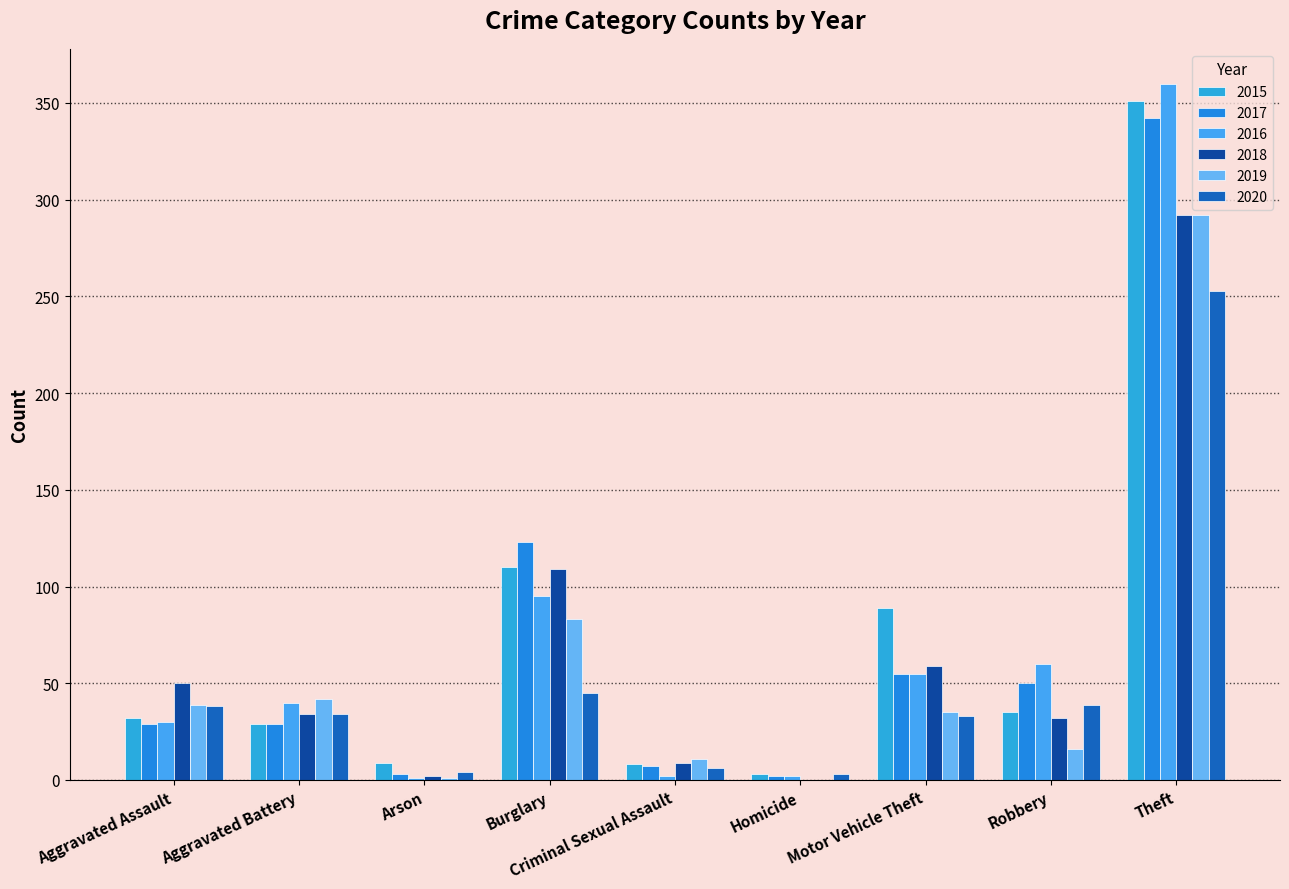

Reading left to right, list all the values displayed in this chart.

2015: Aggravated Assault=32	Aggravated Battery=29	Arson=9	Burglary=110	Criminal Sexual Assault=8	Homicide=3	Motor Vehicle Theft=89	Robbery=35	Theft=351
2017: Aggravated Assault=29	Aggravated Battery=29	Arson=3	Burglary=123	Criminal Sexual Assault=7	Homicide=2	Motor Vehicle Theft=55	Robbery=50	Theft=342
2016: Aggravated Assault=30	Aggravated Battery=40	Arson=1	Burglary=95	Criminal Sexual Assault=2	Homicide=2	Motor Vehicle Theft=55	Robbery=60	Theft=360
2018: Aggravated Assault=50	Aggravated Battery=34	Arson=2	Burglary=109	Criminal Sexual Assault=9	Homicide=0	Motor Vehicle Theft=59	Robbery=32	Theft=292
2019: Aggravated Assault=39	Aggravated Battery=42	Arson=1	Burglary=83	Criminal Sexual Assault=11	Homicide=0	Motor Vehicle Theft=35	Robbery=16	Theft=292
2020: Aggravated Assault=38	Aggravated Battery=34	Arson=4	Burglary=45	Criminal Sexual Assault=6	Homicide=3	Motor Vehicle Theft=33	Robbery=39	Theft=253